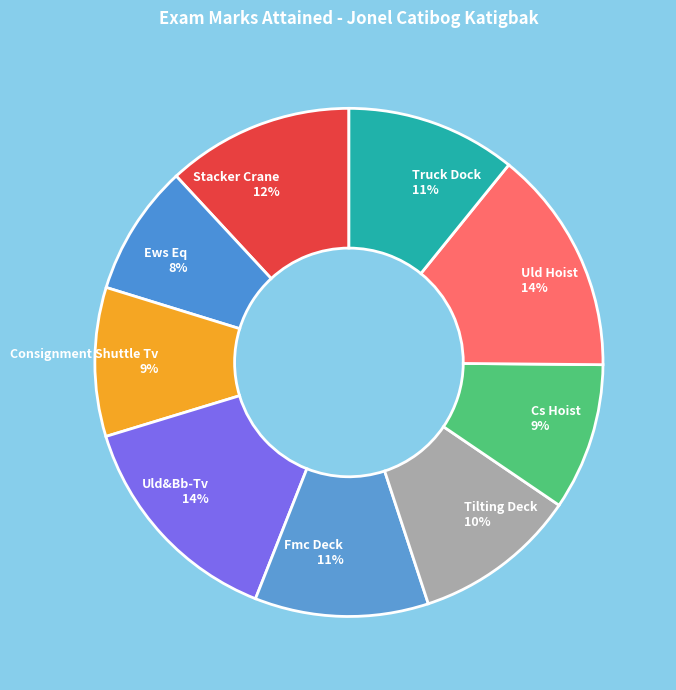

Which has a higher value, Stacker Crane or Truck Dock?

Stacker Crane